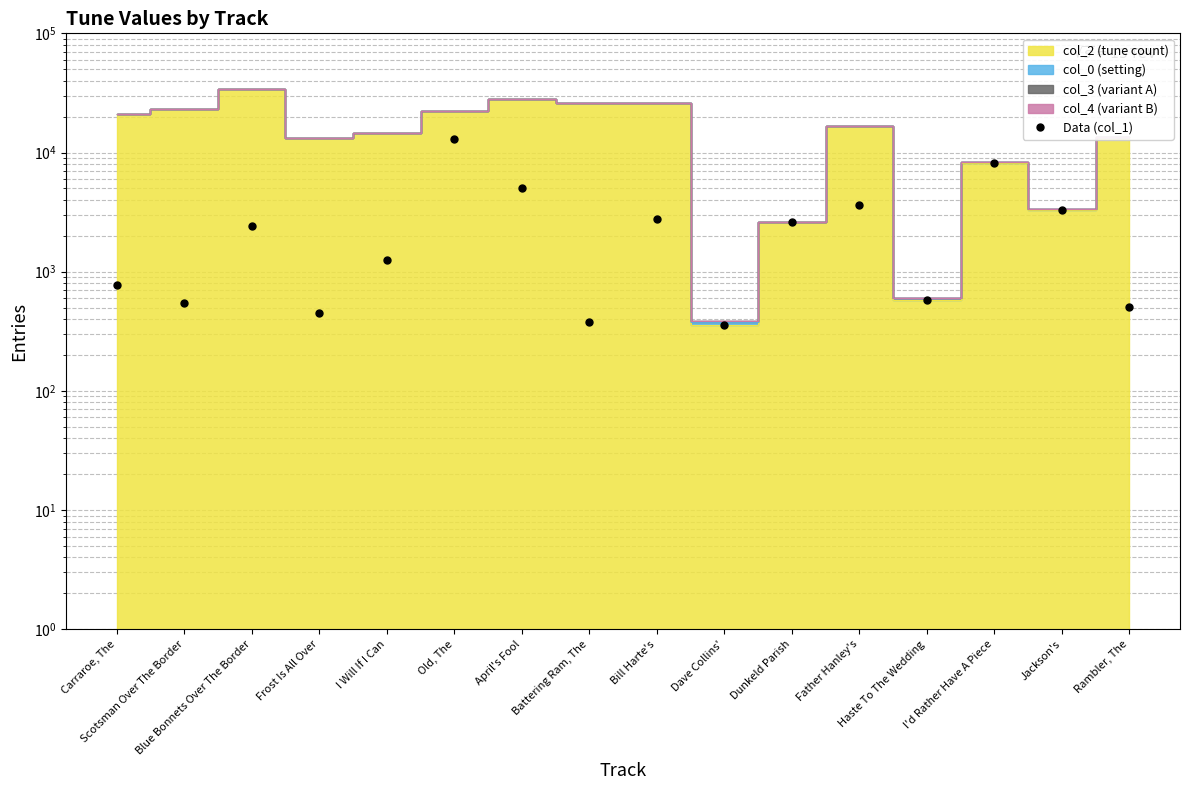

How many data points are less than 2402?

8